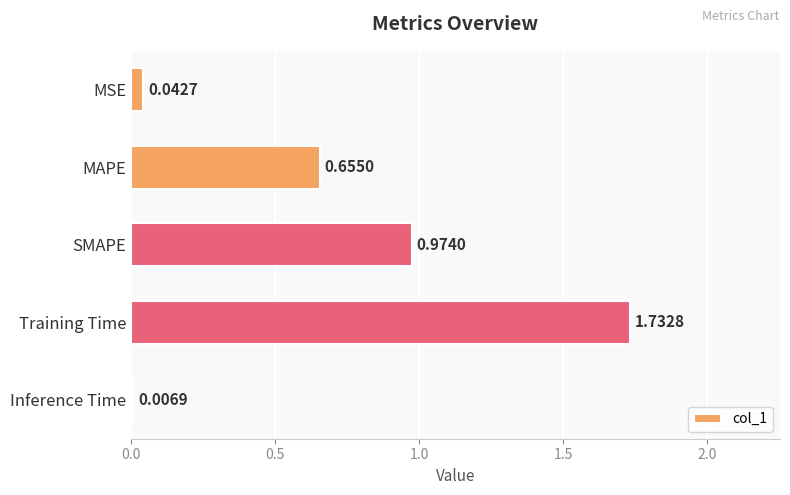

What is the label of the 2nd bar from the top?

MAPE